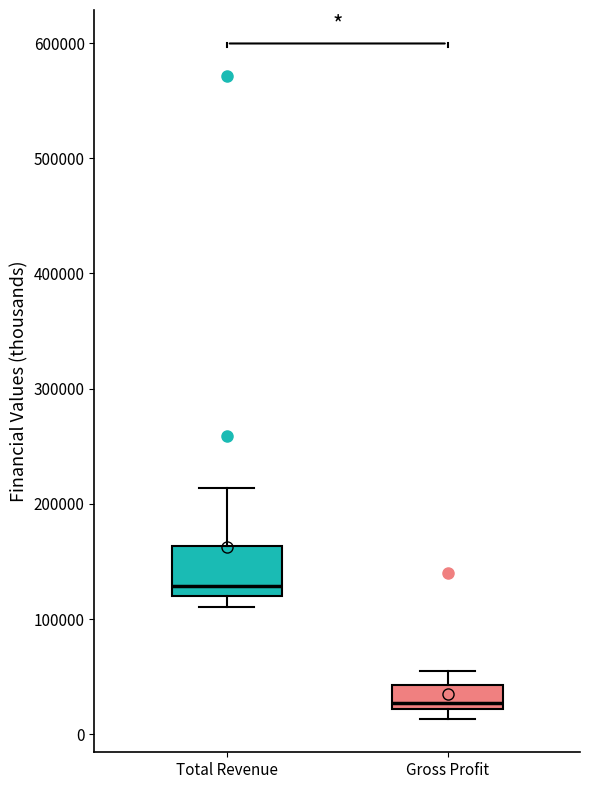

Where does the median line of the box for Gross Profit sit on the y-axis? The values are not printed on the chart, so give them approximately, as read against the axis.

30000